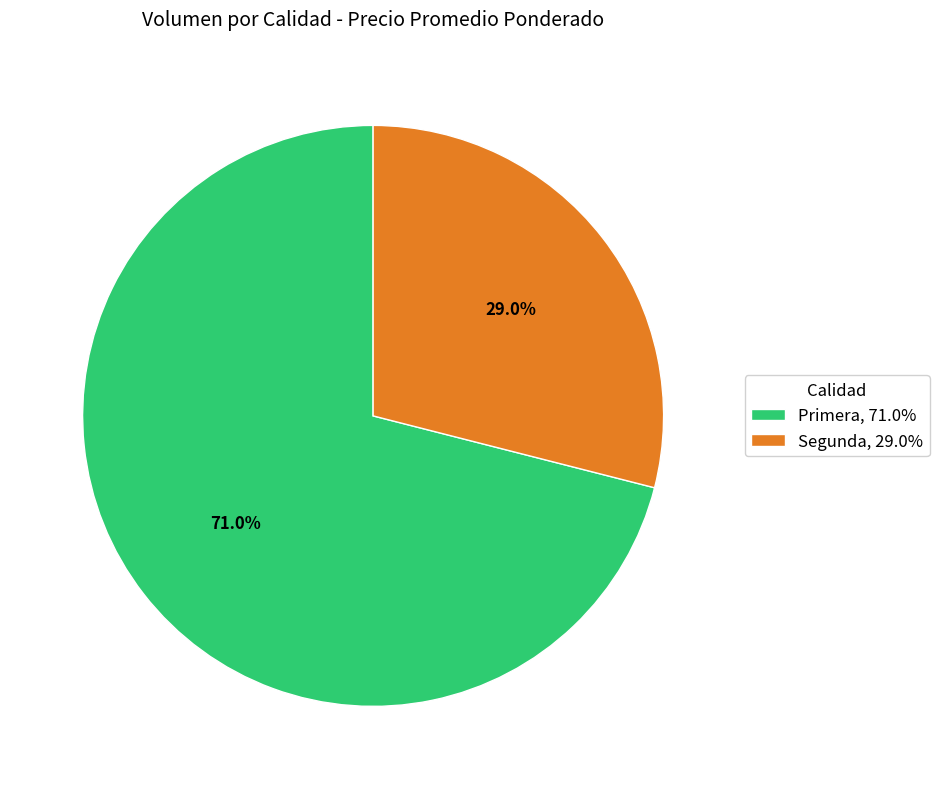

Which category has the biggest portion of the pie?

Primera, 71.0%